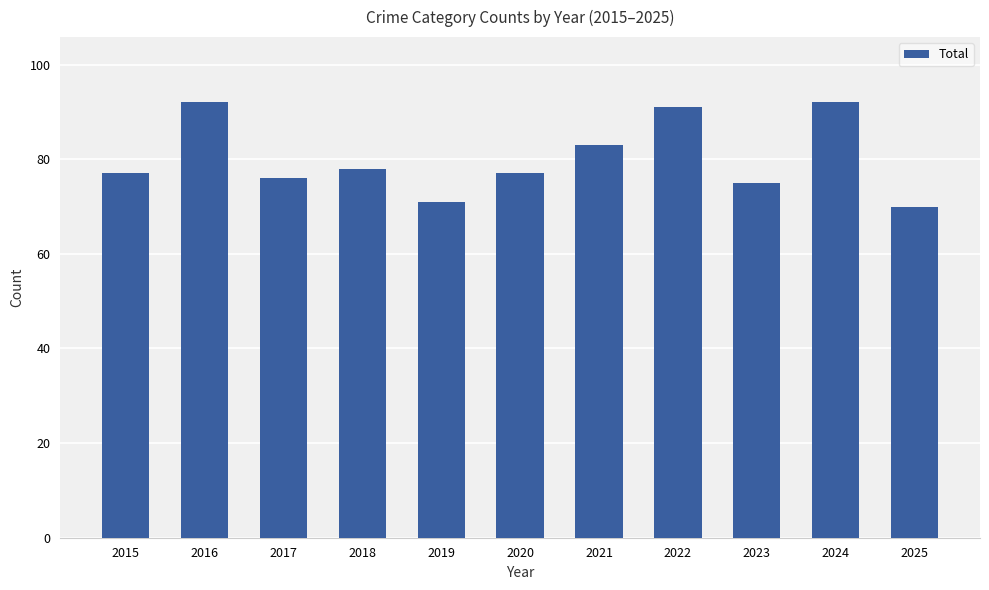

What is the value of the 2nd bar from the left?

92